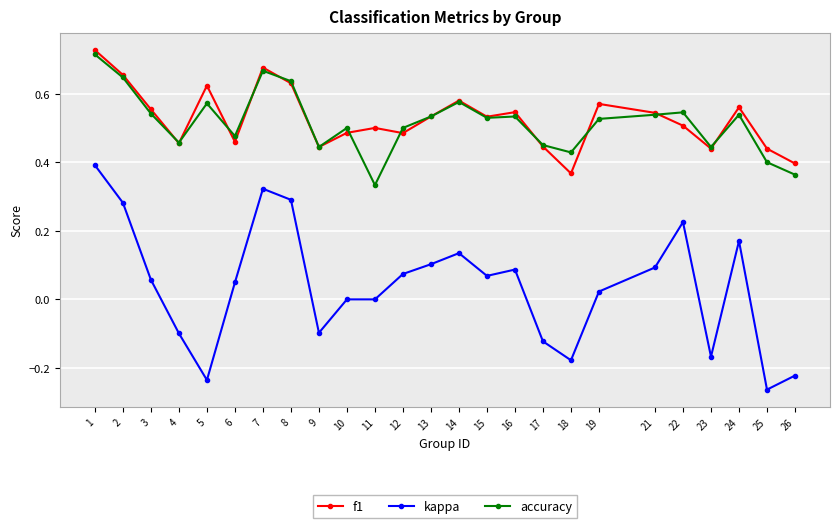

Which series ends up on top after the final intersection of f1 and accuracy?

f1